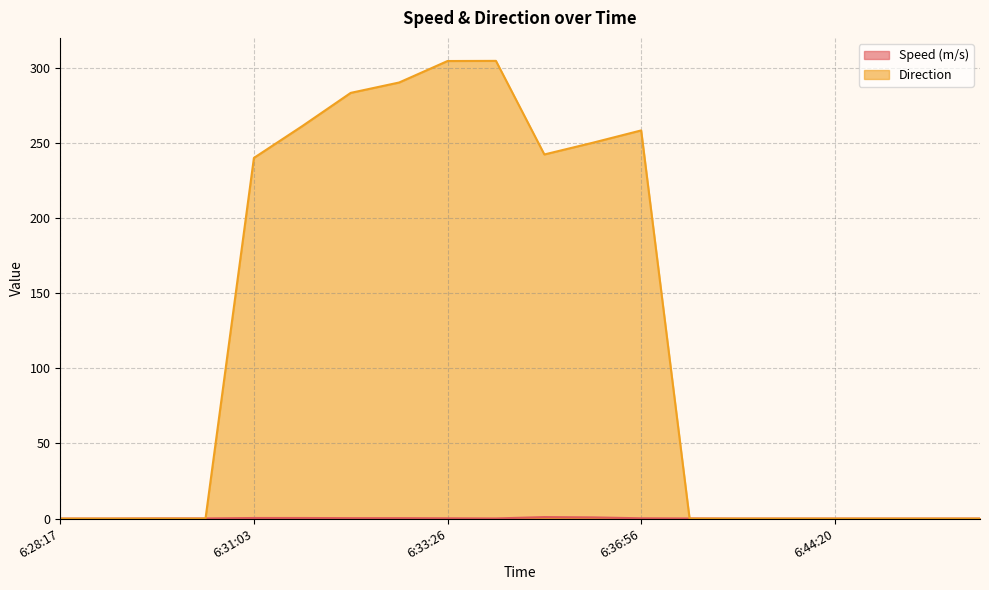

At 6:39:47, list the series in order from smallest to largest.

Speed (m/s), Direction